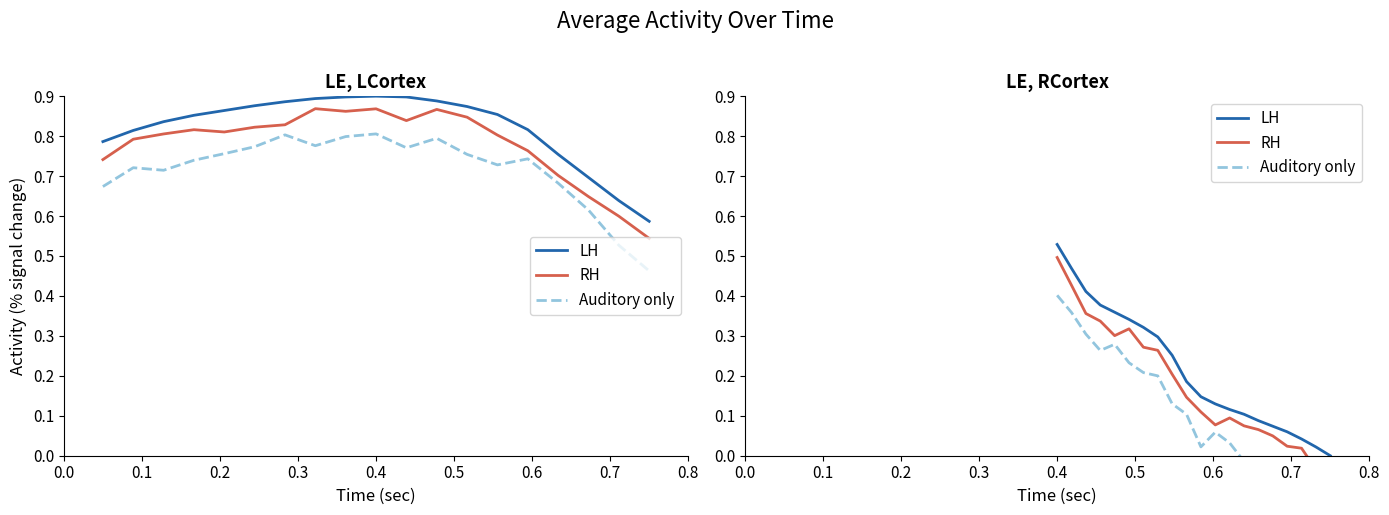

How many lines are shown in the chart?

3